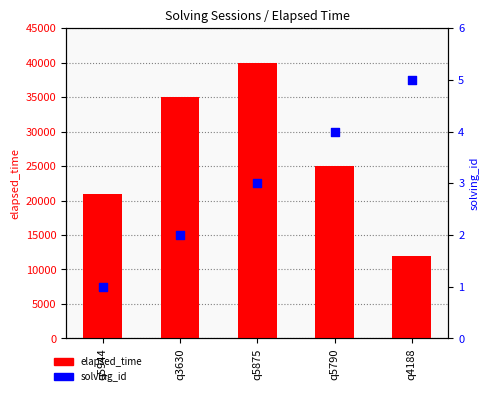

At which category is the sum across all series the highest?

q5875